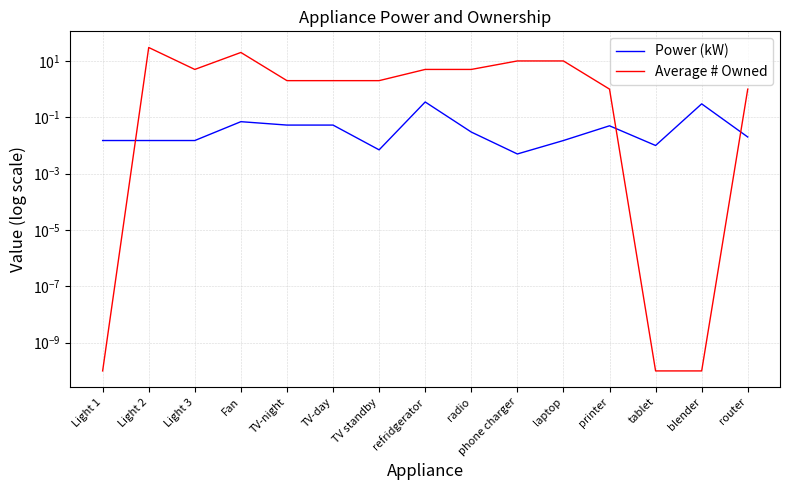

At which label does Average # Owned reach its peak?

Light 2